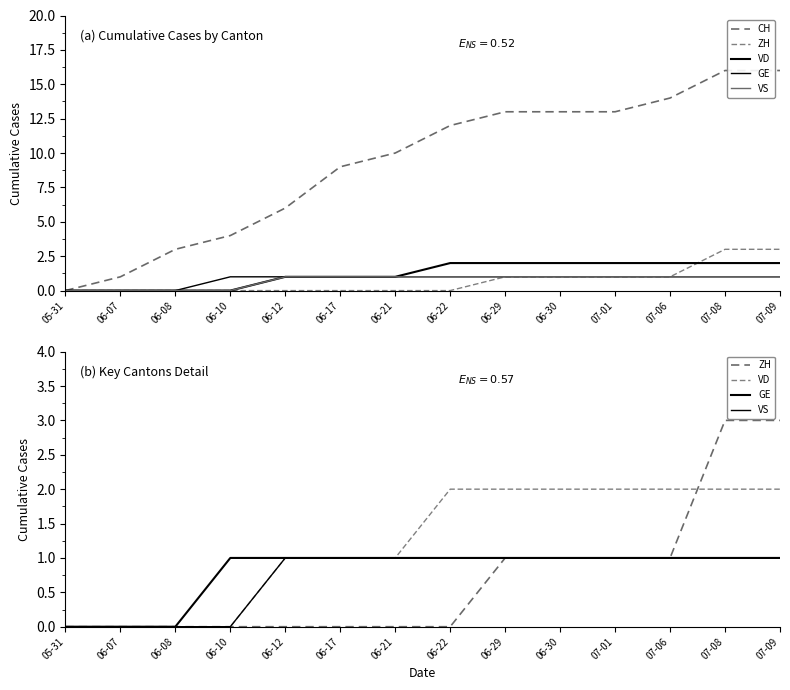

True or false: GE and ZH intersect in this chart.

False